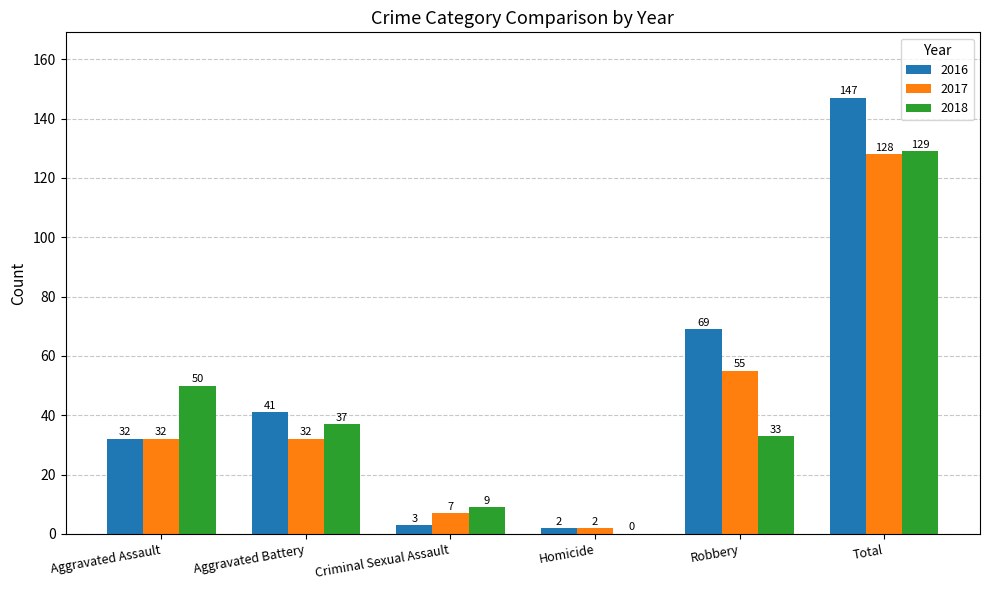

Is it true that 2017 equals 179 at Total?

False